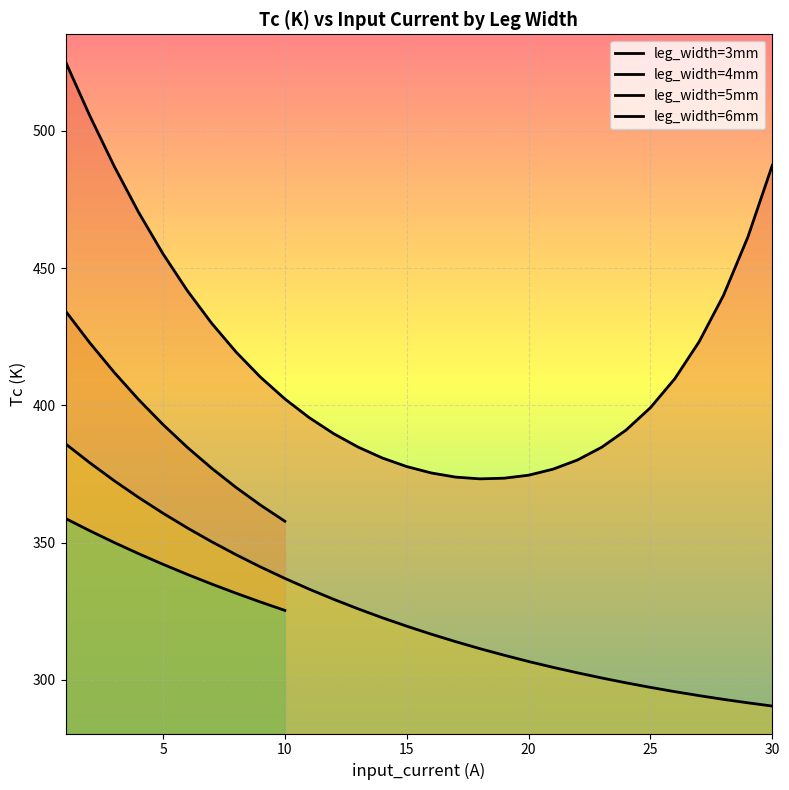

True or false: leg_width=5mm and leg_width=3mm intersect in this chart.

False